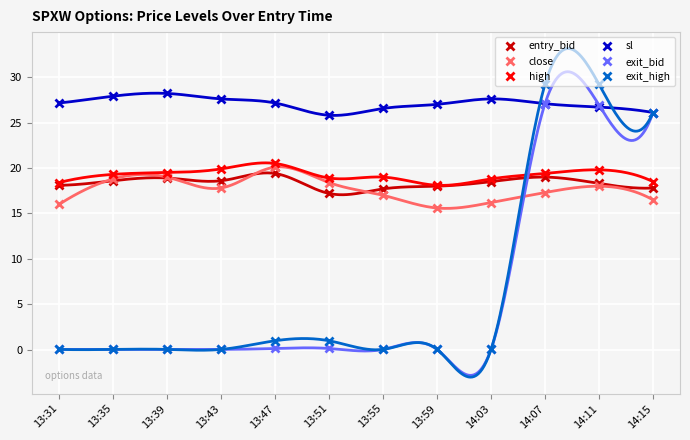

At which category does entry_bid reach its first local valley?

13:43